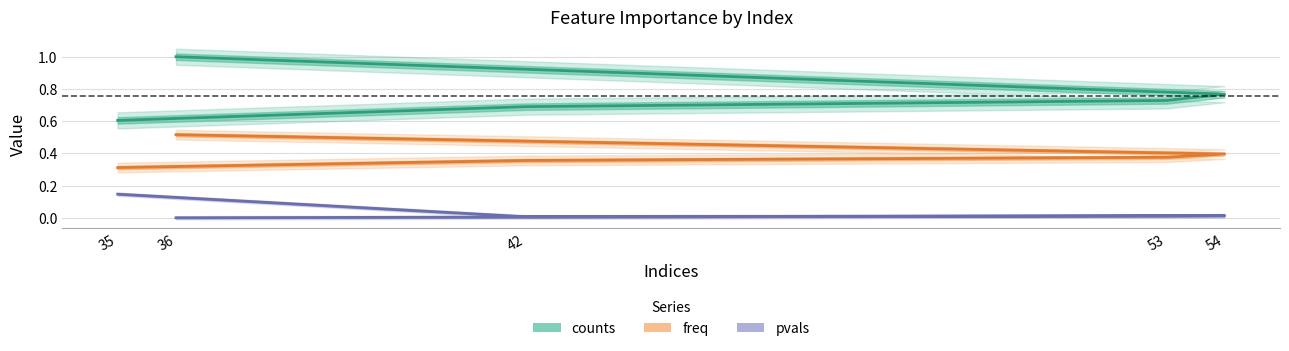

Reading left to right, transcribe all the data shown in this chart.

counts: 1.0	0.8	0.7	0.7	0.6
freq: 0.5	0.4	0.4	0.4	0.3
pvals: 0.0	0.0	0.0	0.0	0.1